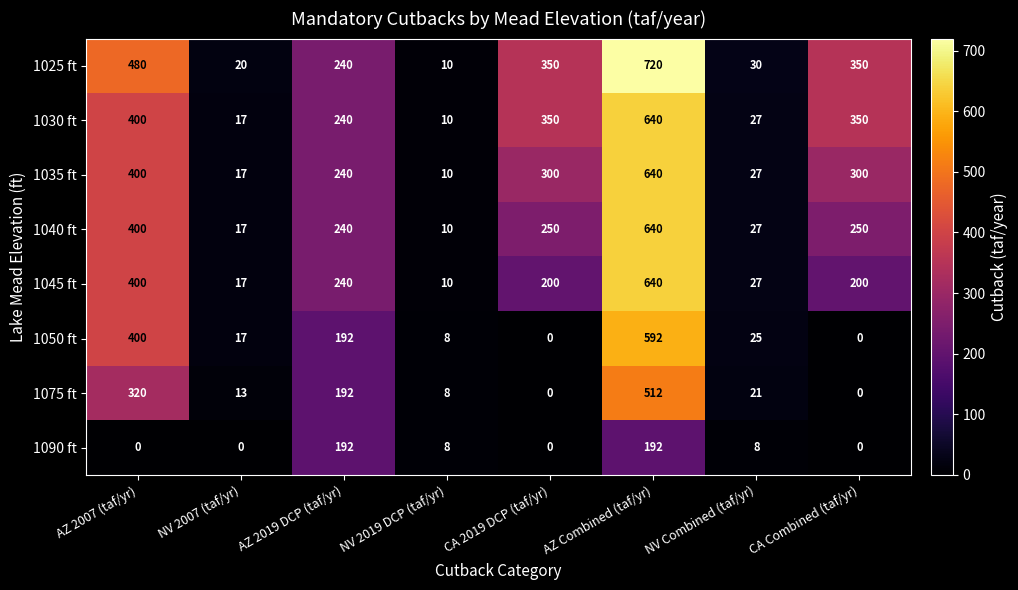

Which category has the lowest value in the 1030 ft series?

NV 2019 DCP (taf/yr)